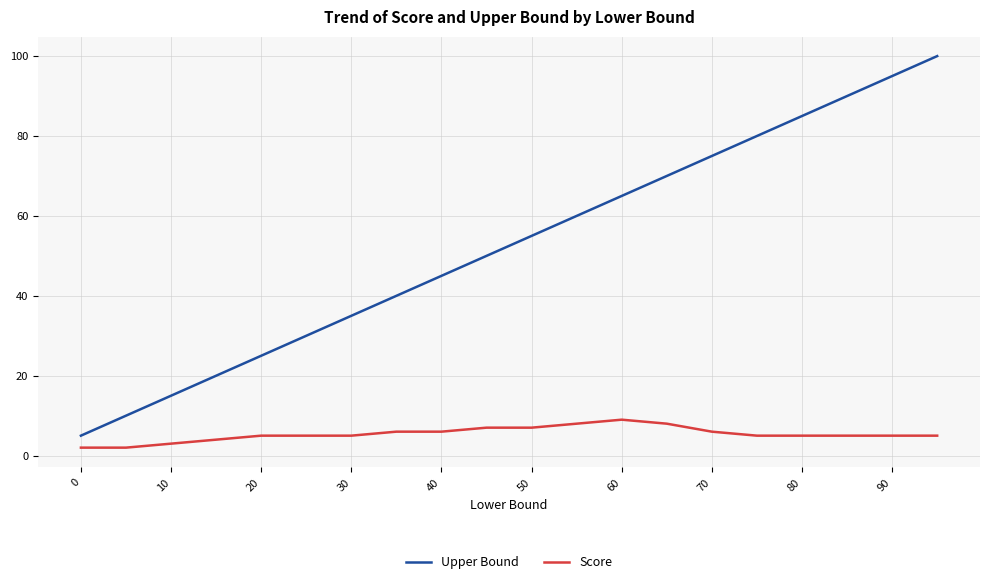

What is the difference between the maximum and minimum values in the Score series?

7